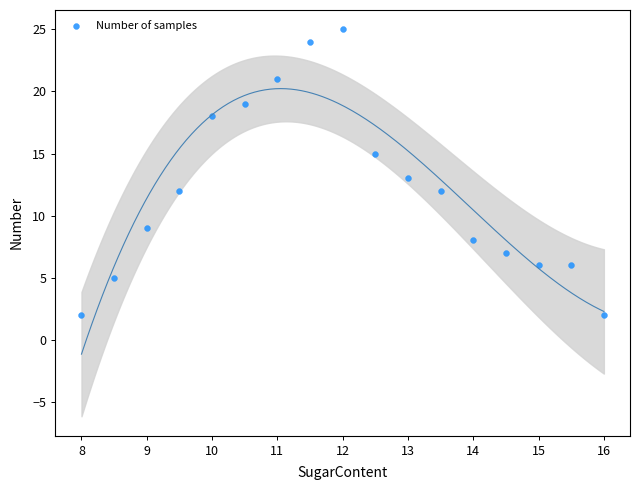

What is the range of Y values (max minus min)?

23